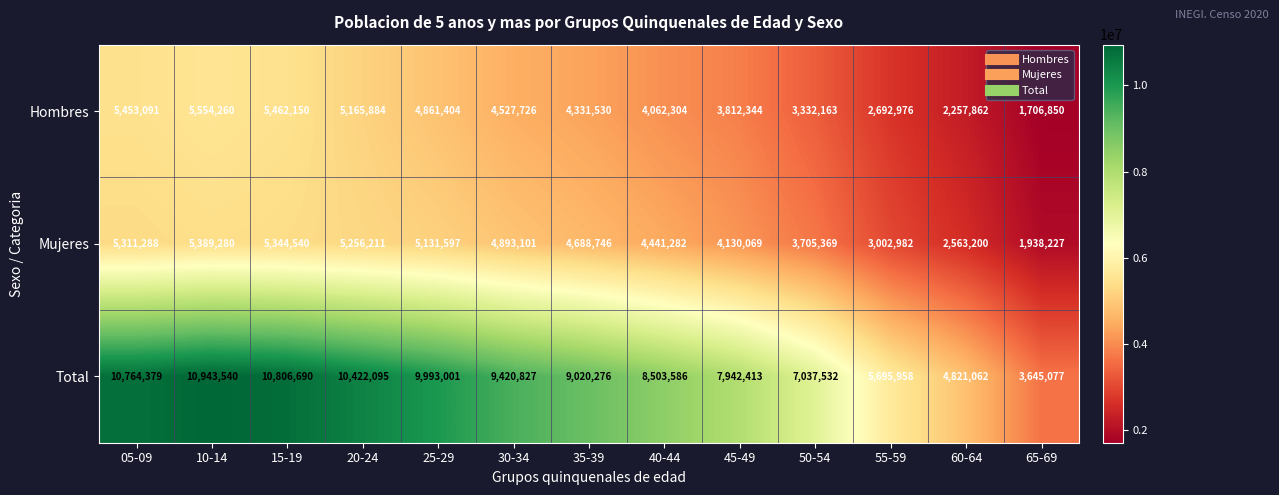

Which series has the widest spread of values?

Total